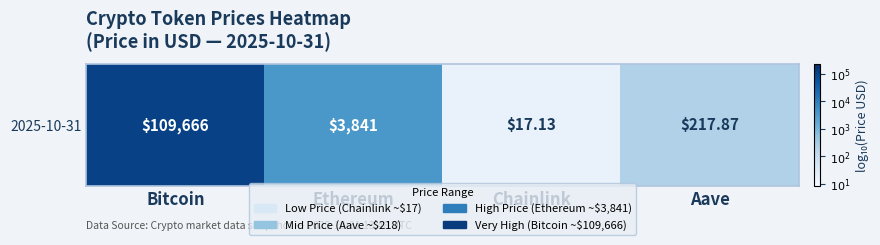

Where is the data nearest to the value 3?

Ethereum